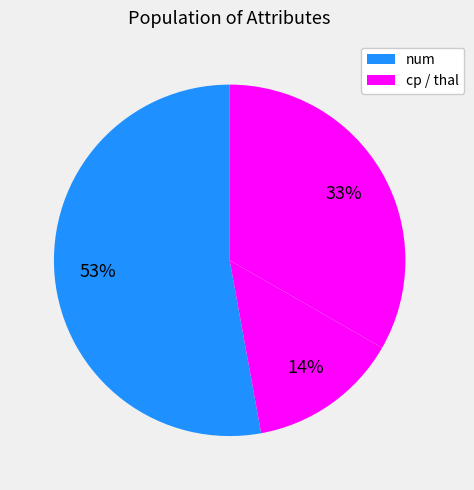

How many segments does this pie chart have?

3